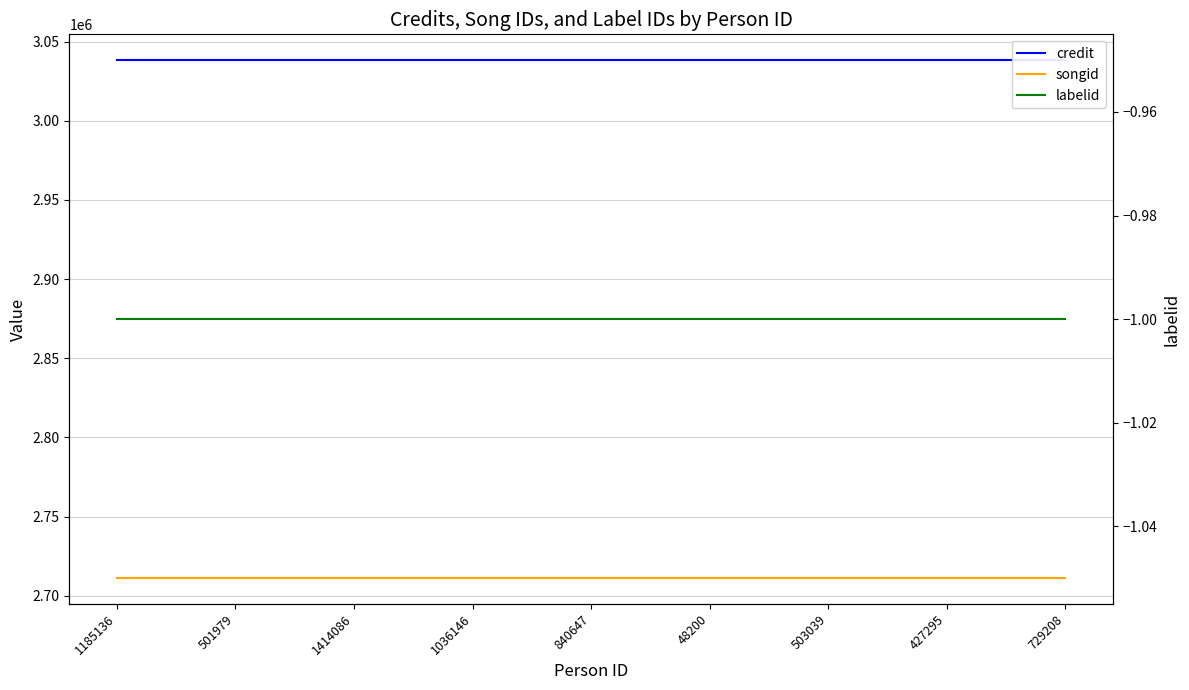

What is the difference between the highest and lowest values at 503039?

3038179